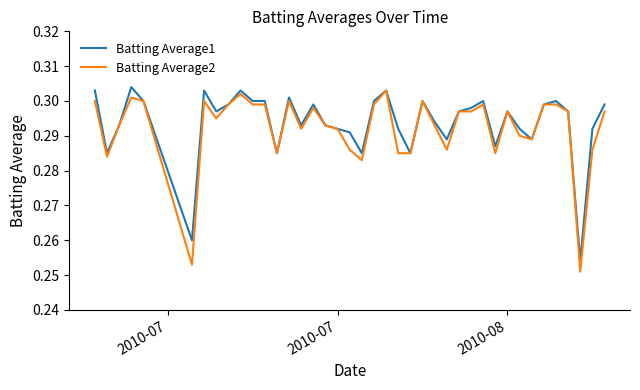

Does the chart have visible grid lines?

No